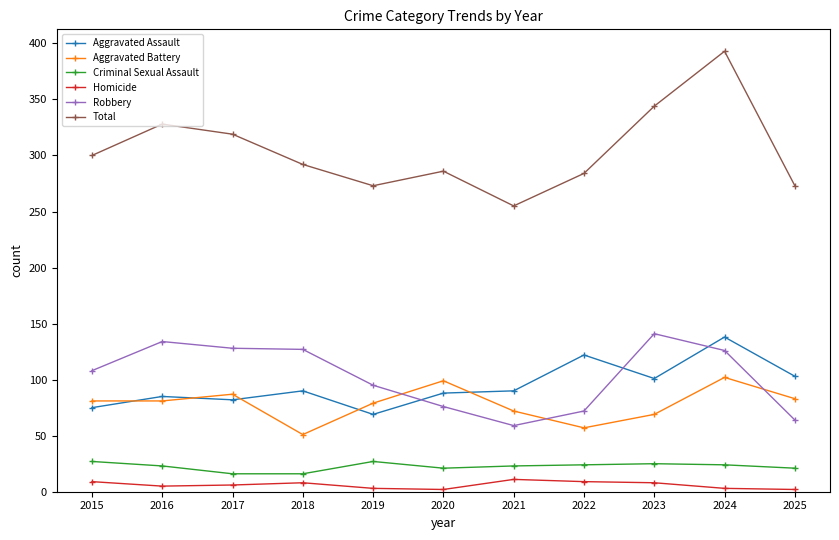

Is this an area chart (filled region under the line)?

No